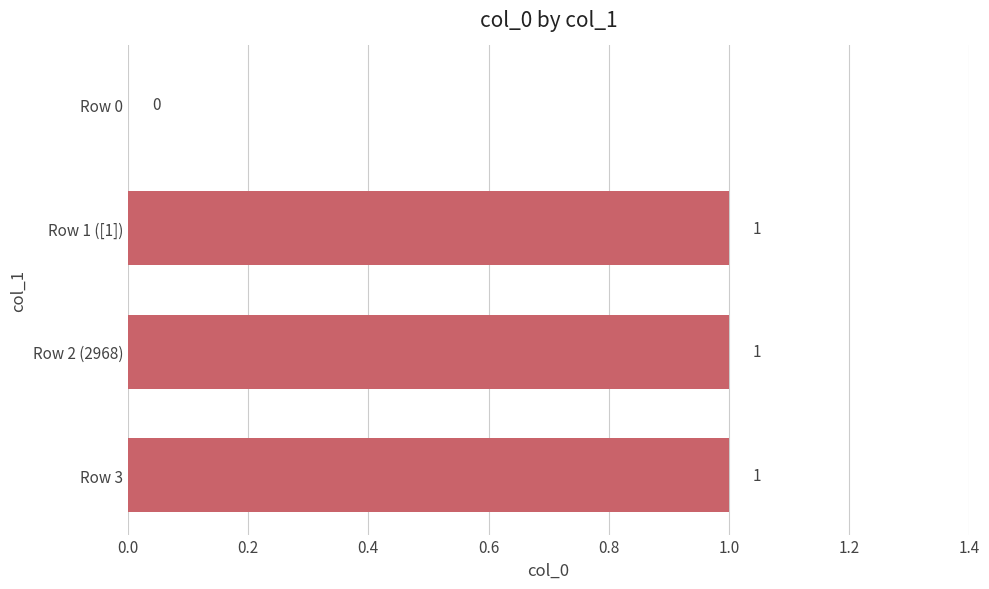

Is it true that the value at Row 2 (2968) is 1?

True